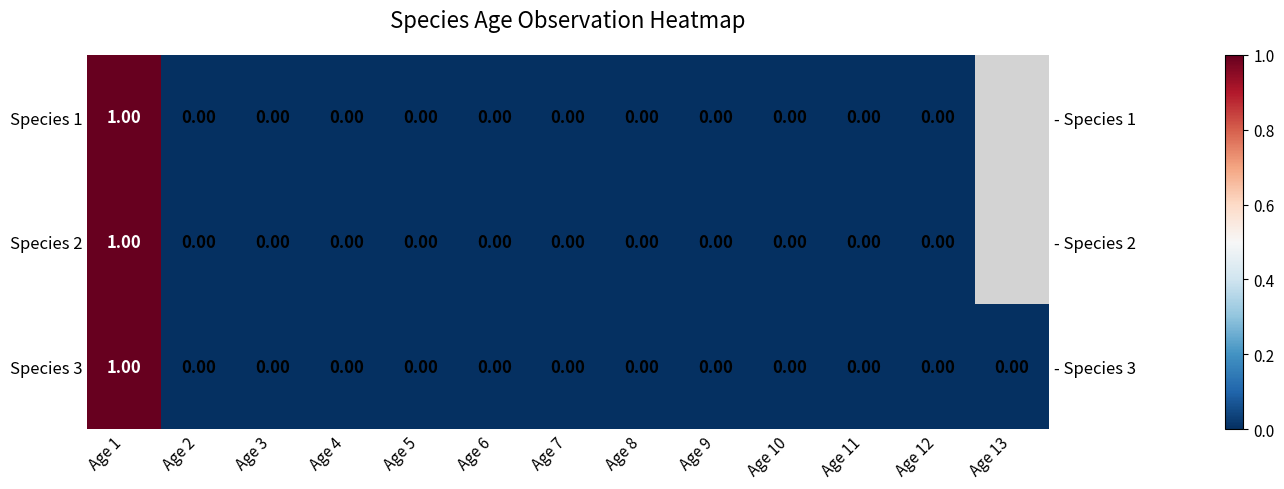

Rank the series by their average value, from highest to lowest.

Species 1, Species 2, Species 3